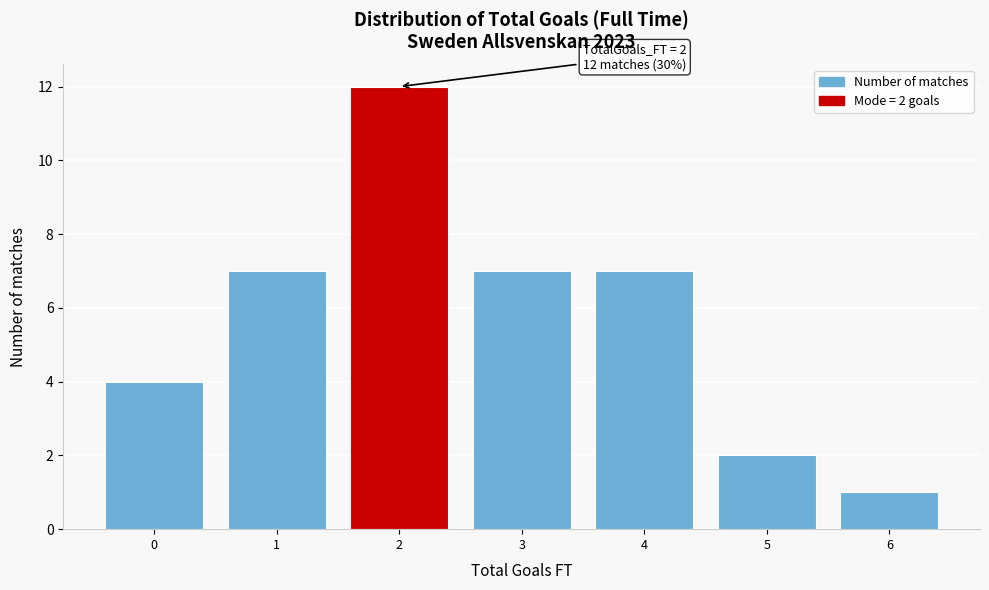

Which range on the x-axis has the tallest bar?

1.5 to 2.5